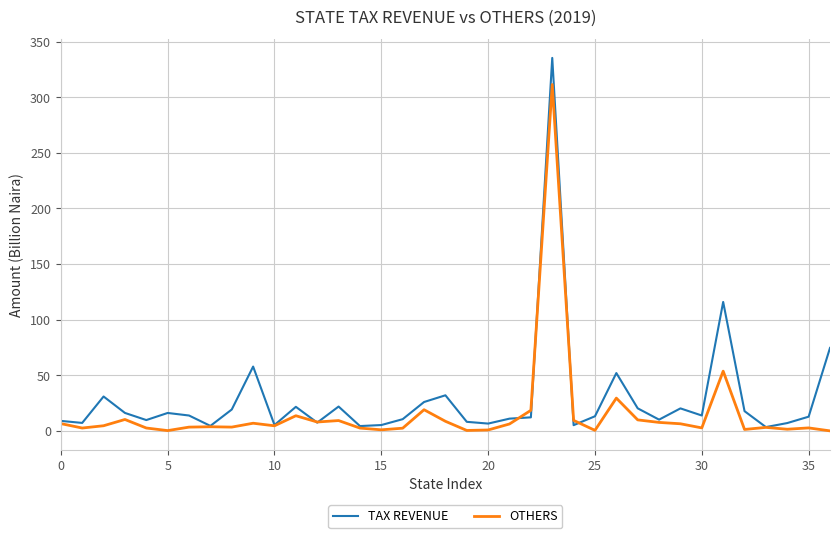

What are all the series names shown in the legend?

TAX REVENUE, OTHERS